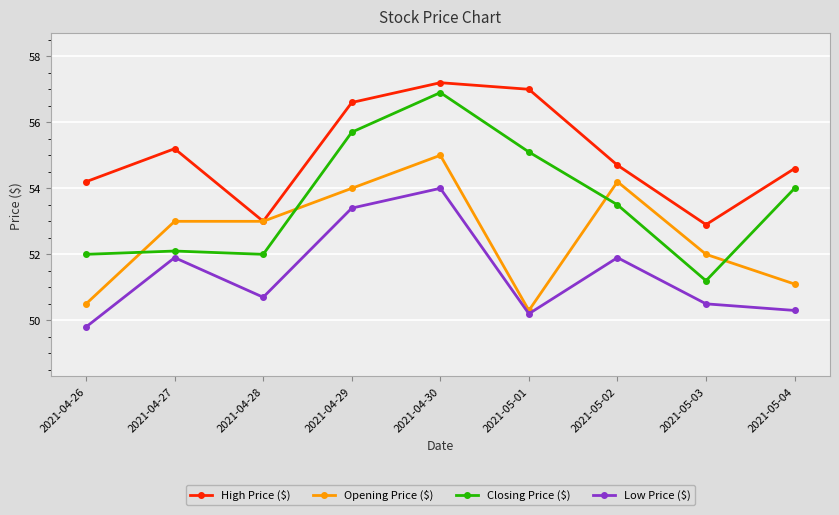

What value does the Low Price ($) series have at 2021-05-04?

50.3